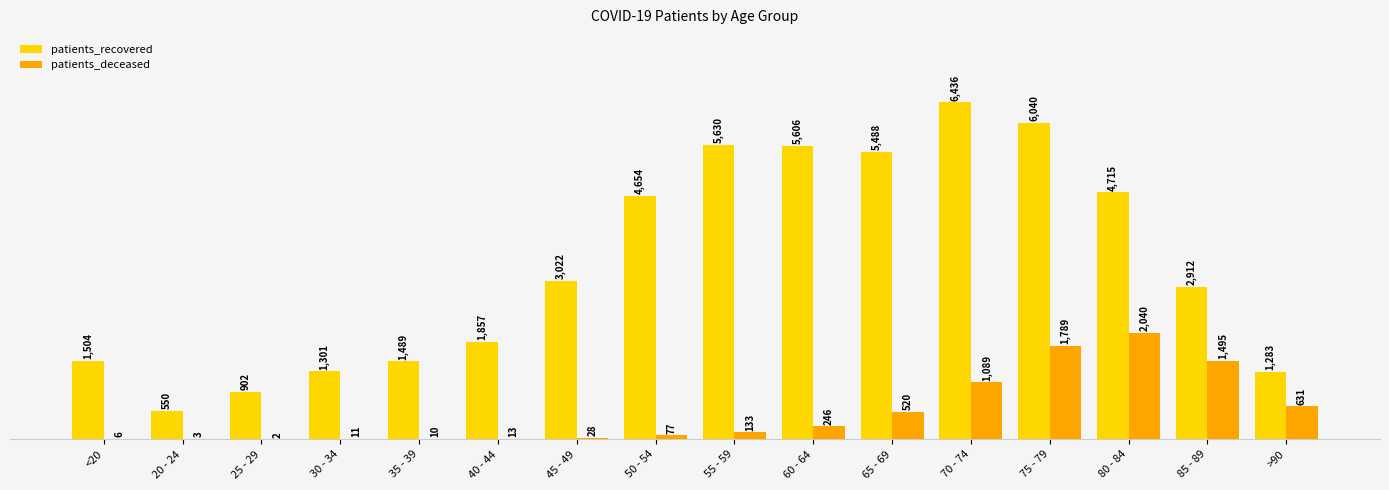

What is the total value across all series at 55 - 59?

5763